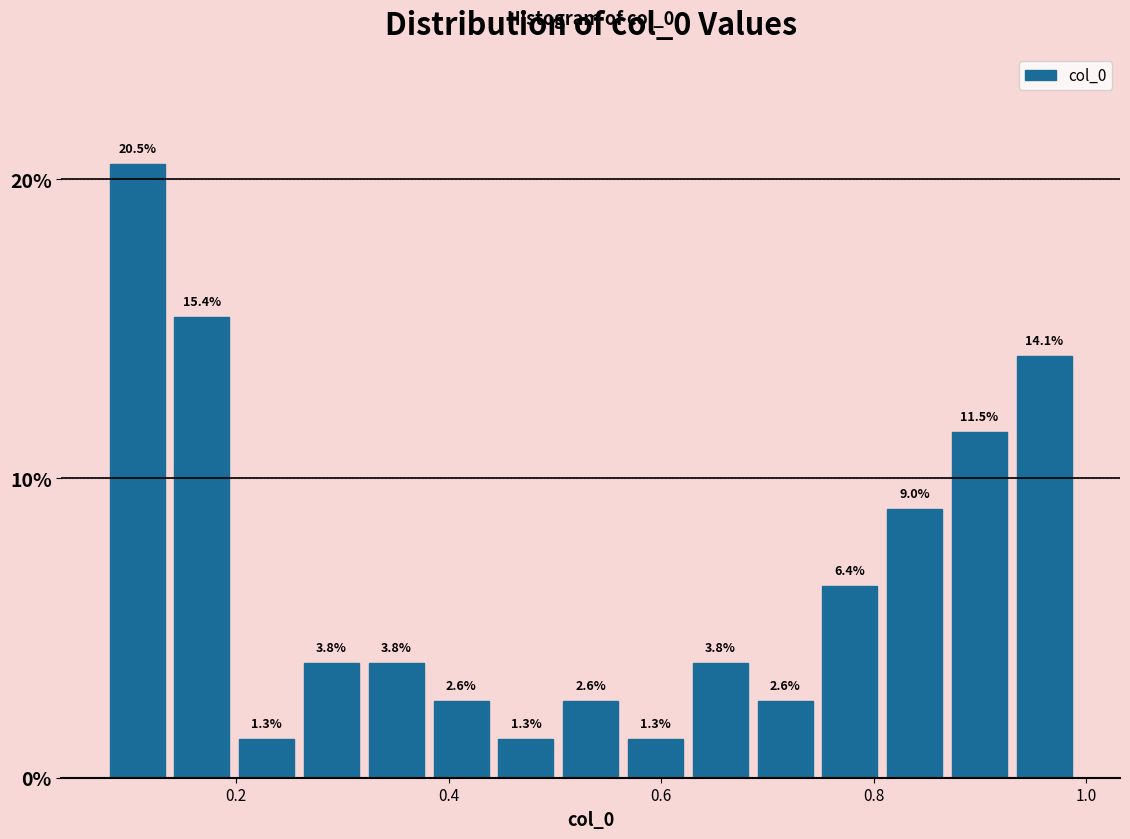

Read against the x-axis, roughly where is the centre of the tallest bar?

0.10